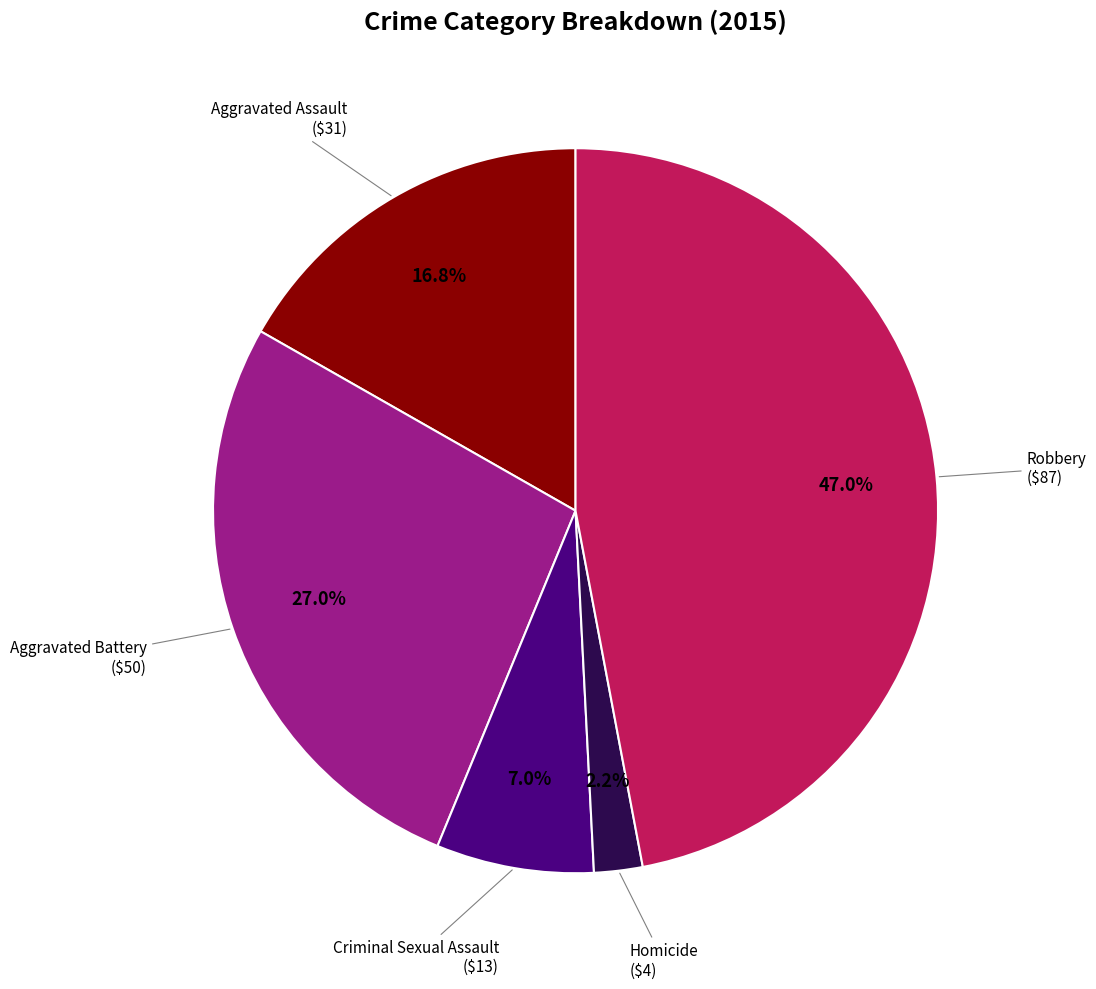

Is there a majority slice in this chart?

No